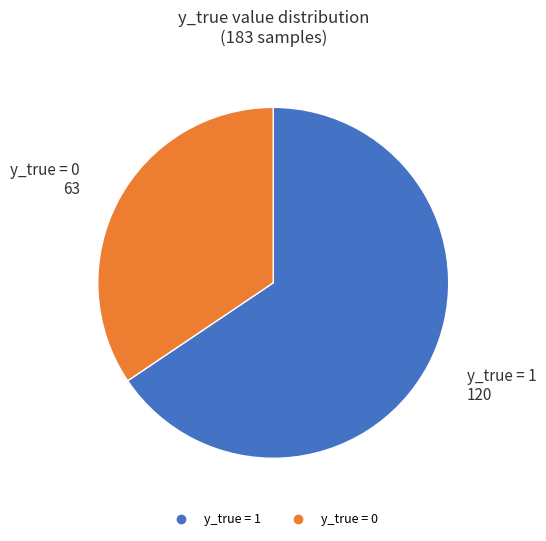

Which category accounts for the majority?

y_true = 1